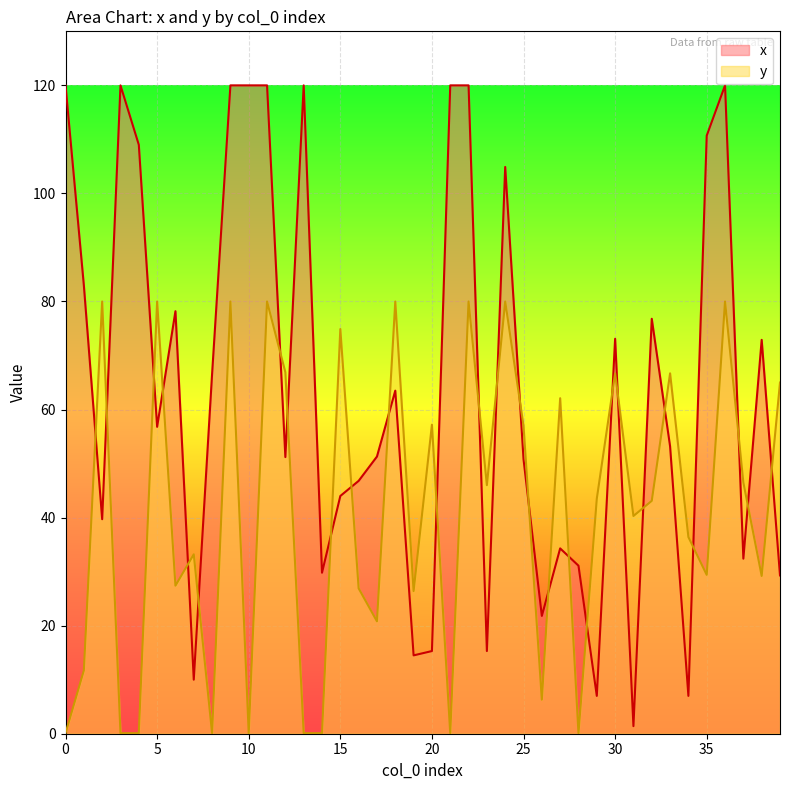

Which series has the largest range (max minus min)?

x